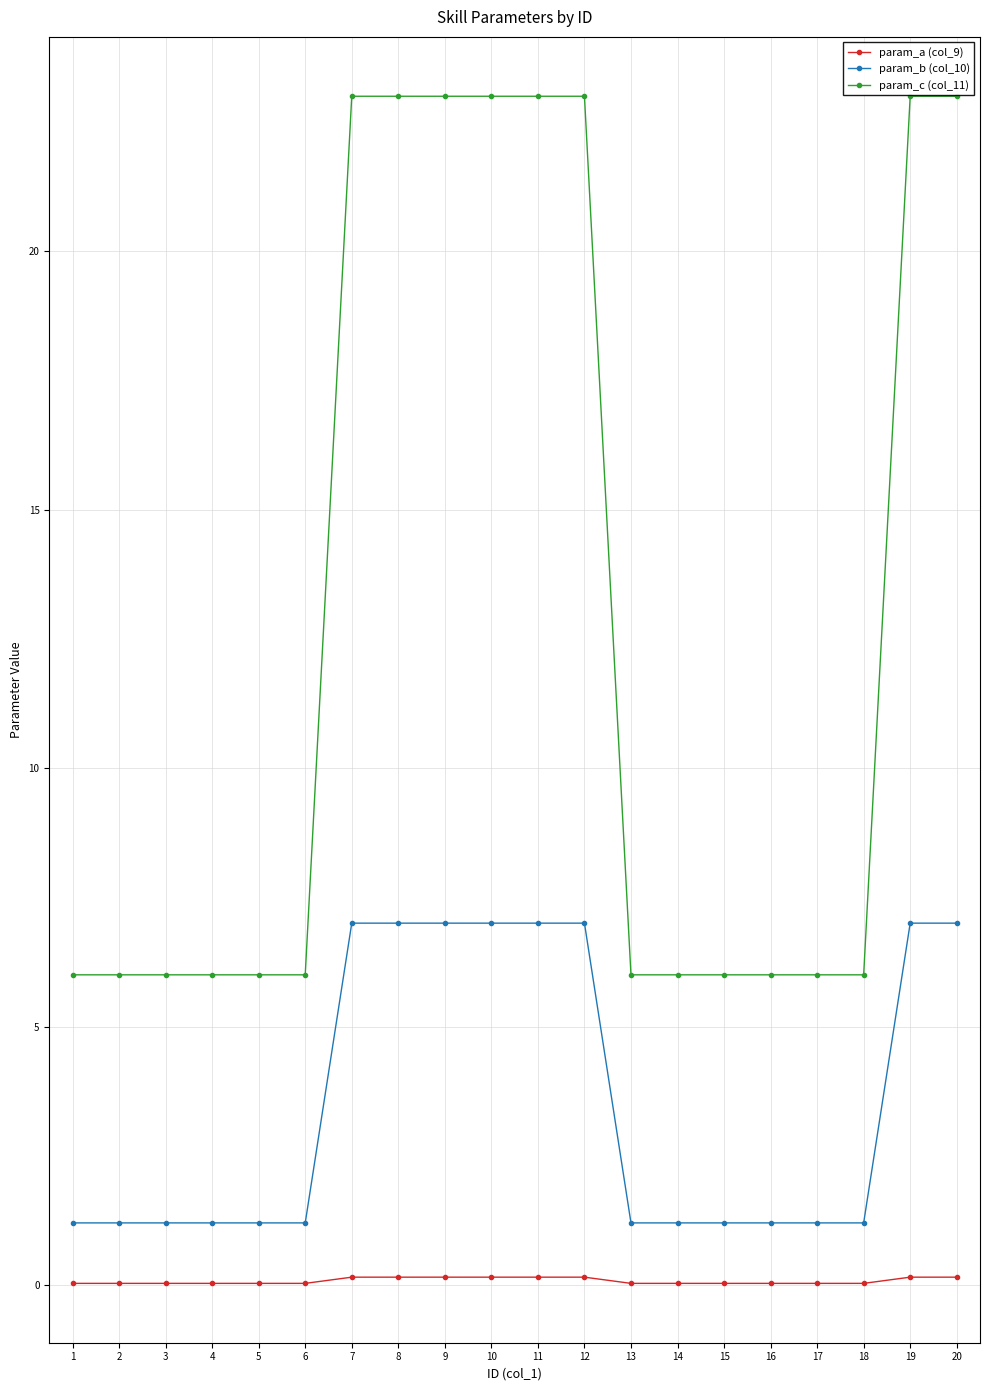

Rank the series by their average value, from lowest to highest.

param_a (col_9), param_b (col_10), param_c (col_11)